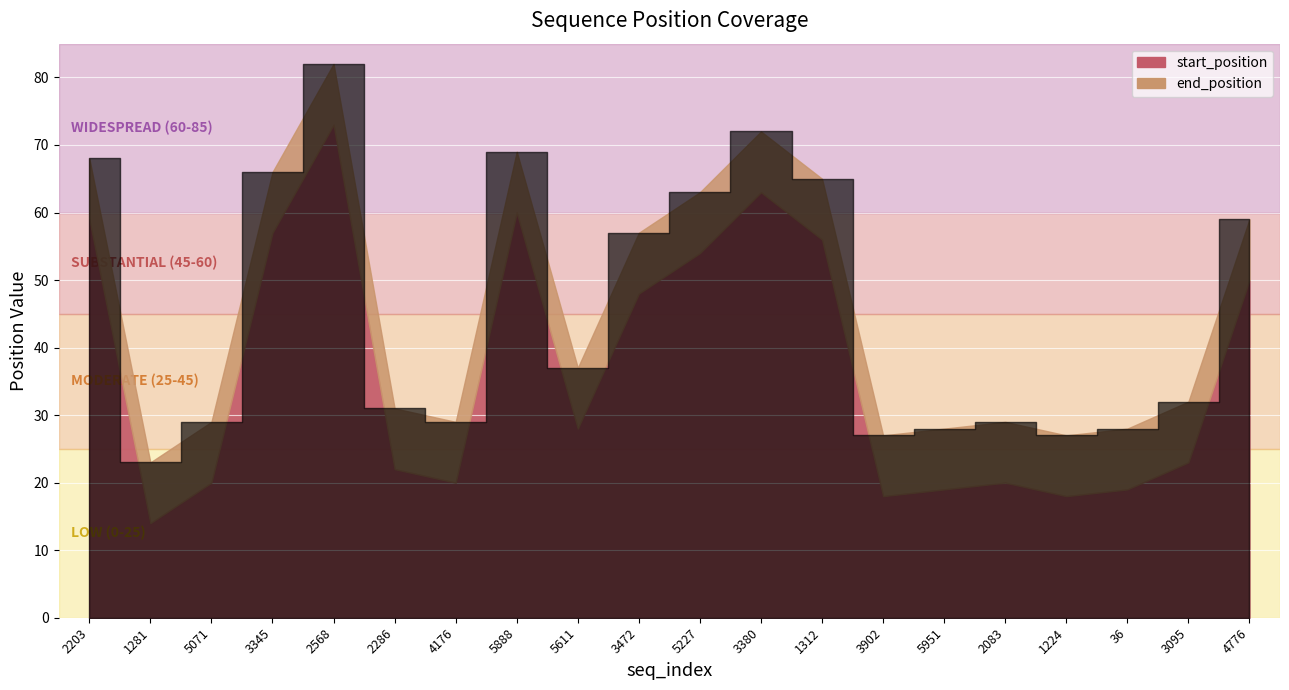

Which has a higher value, 5071 or 2568?

2568